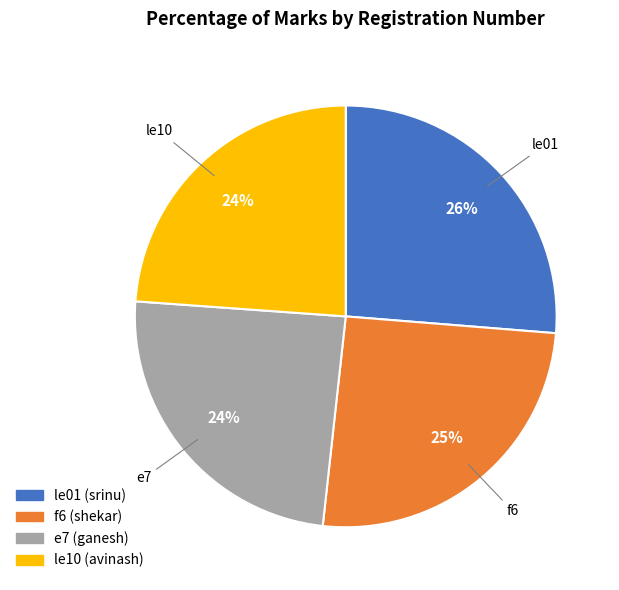

The f6 slice represents 40% of the pie. True or false?

False